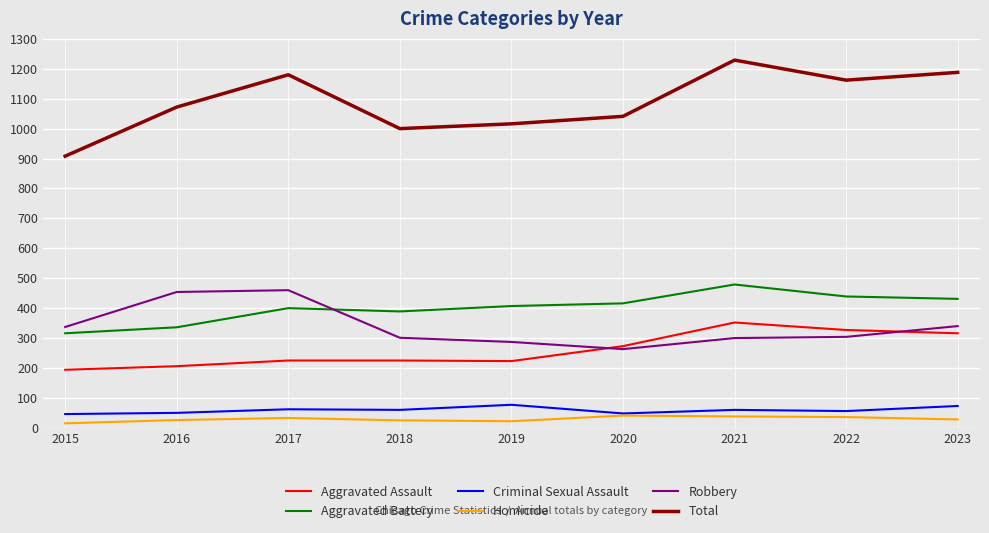

What is the lowest value of the Aggravated Assault series?

194